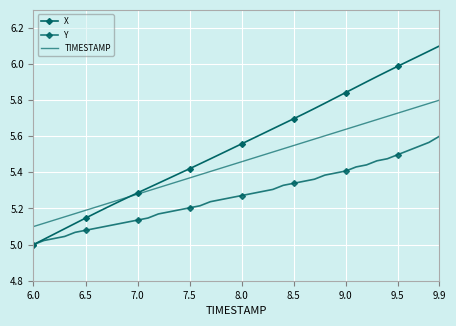

At which label is X closest to 5?

6.0